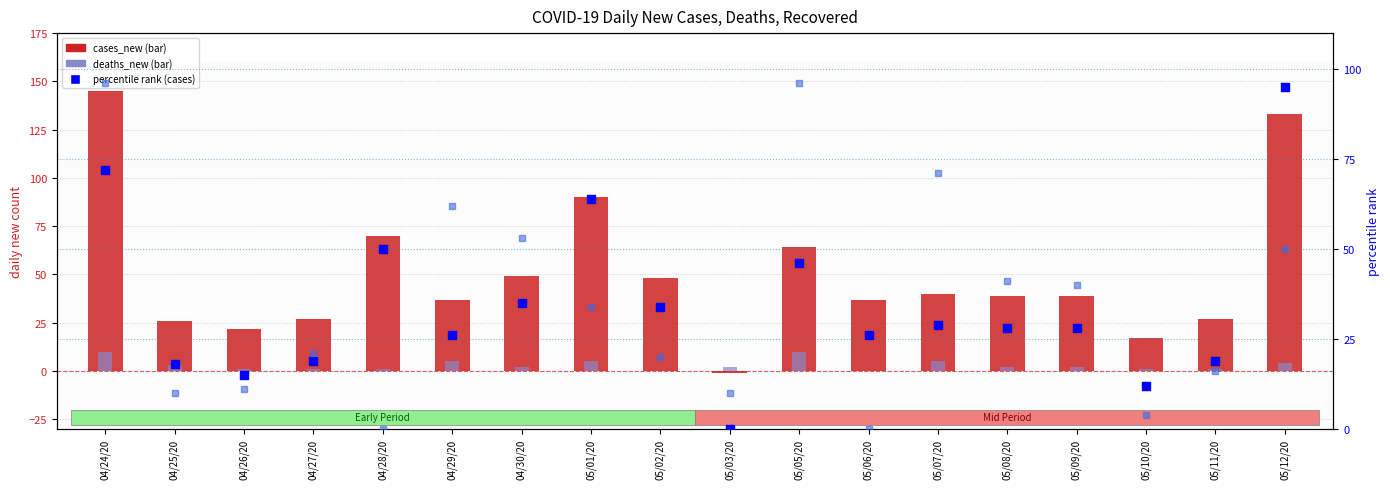

Which series has the largest total across all categories?

cases_new